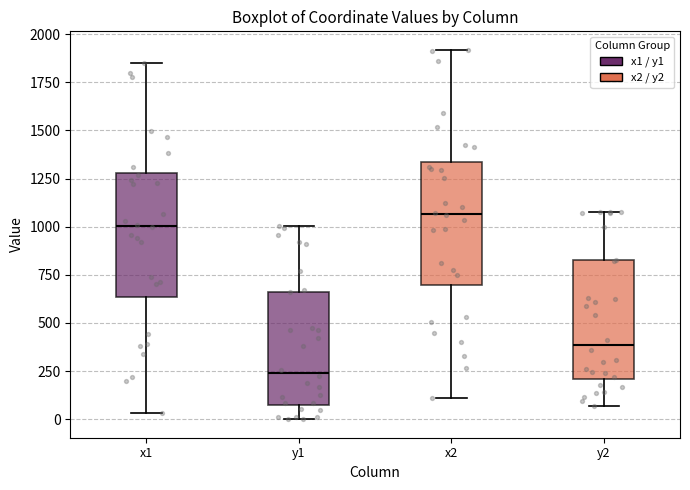

Reading left to right, read every box against the y-axis: the position of its median line, the range the box covers, and the ends of its whiskers. The values are not printed on the chart, so give them approximately, as read against the axis.

x1: median 1000, box 650 to 1300, whiskers 50 to 1850
y1: median 250, box 100 to 650, whiskers 0 to 1000
x2: median 1050, box 700 to 1350, whiskers 100 to 1900
y2: median 400, box 200 to 800, whiskers 50 to 1100